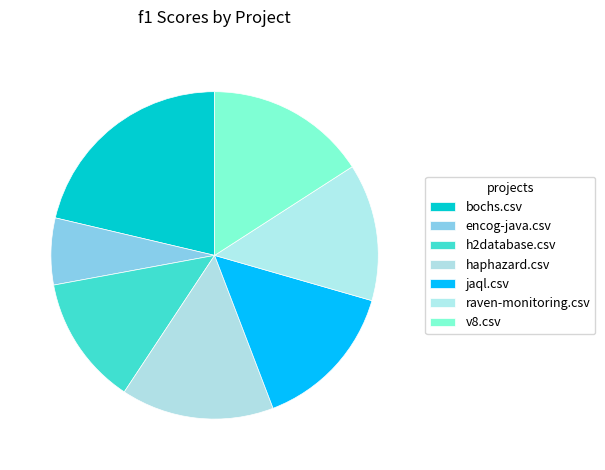

Which slice is the smallest?

encog-java.csv